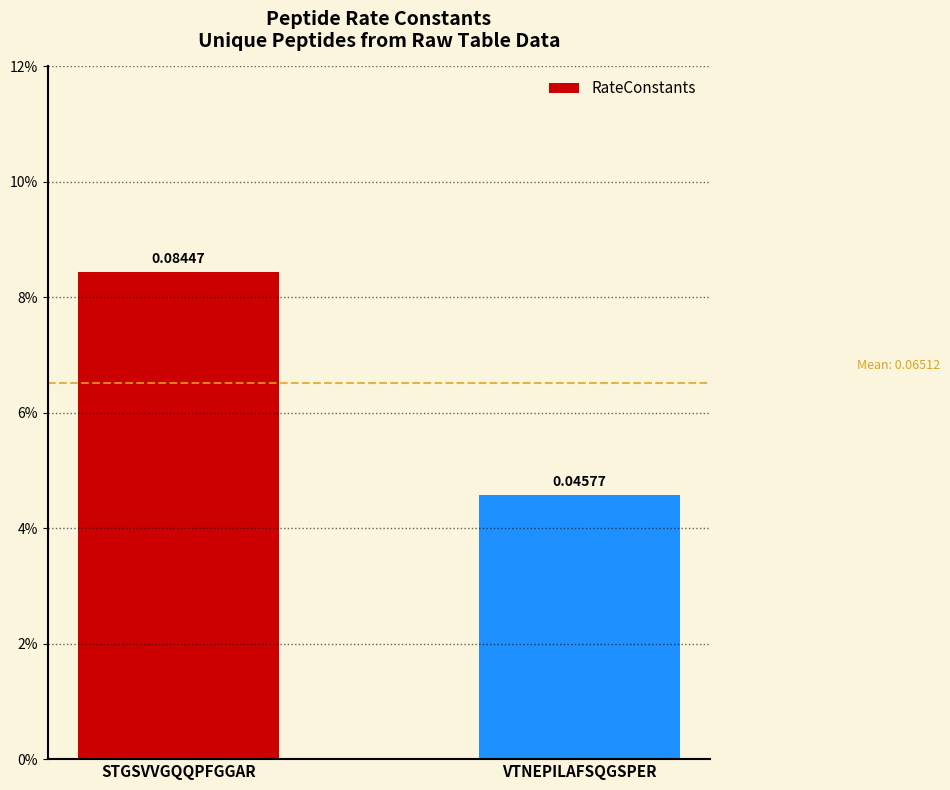

What is the label of the 2nd bar from the right?

STGSVVGQQPFGGAR